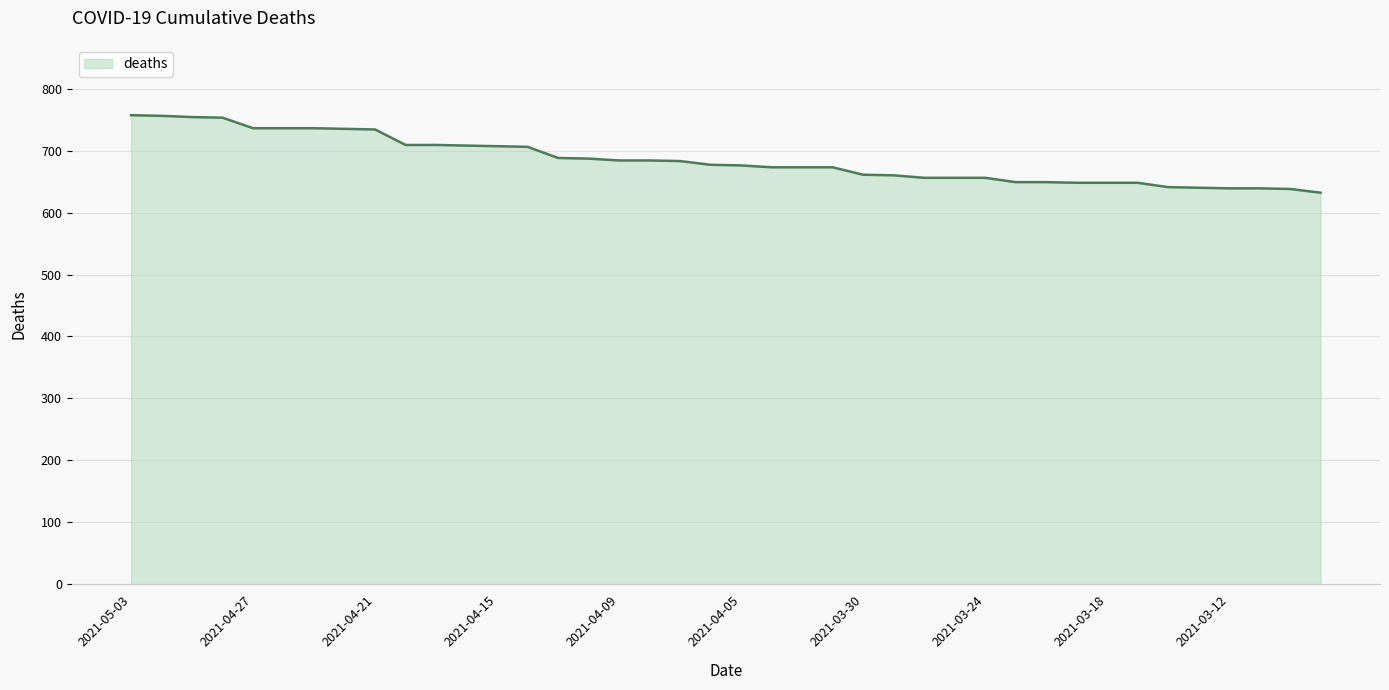

Count the number of values greater than 677.

19